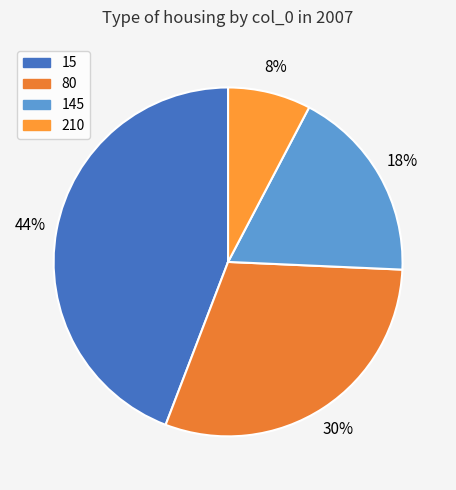

Is there a majority slice in this chart?

No